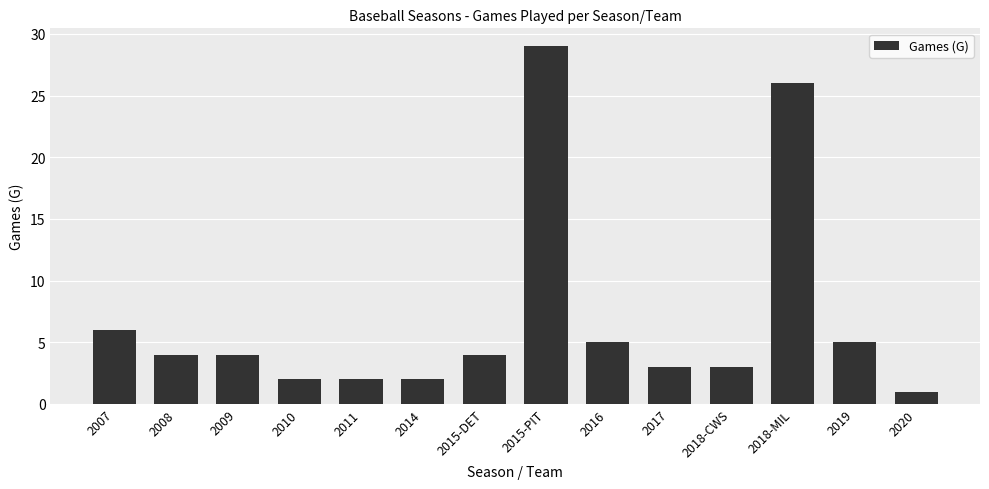

Where does the data first go above 4?

2007